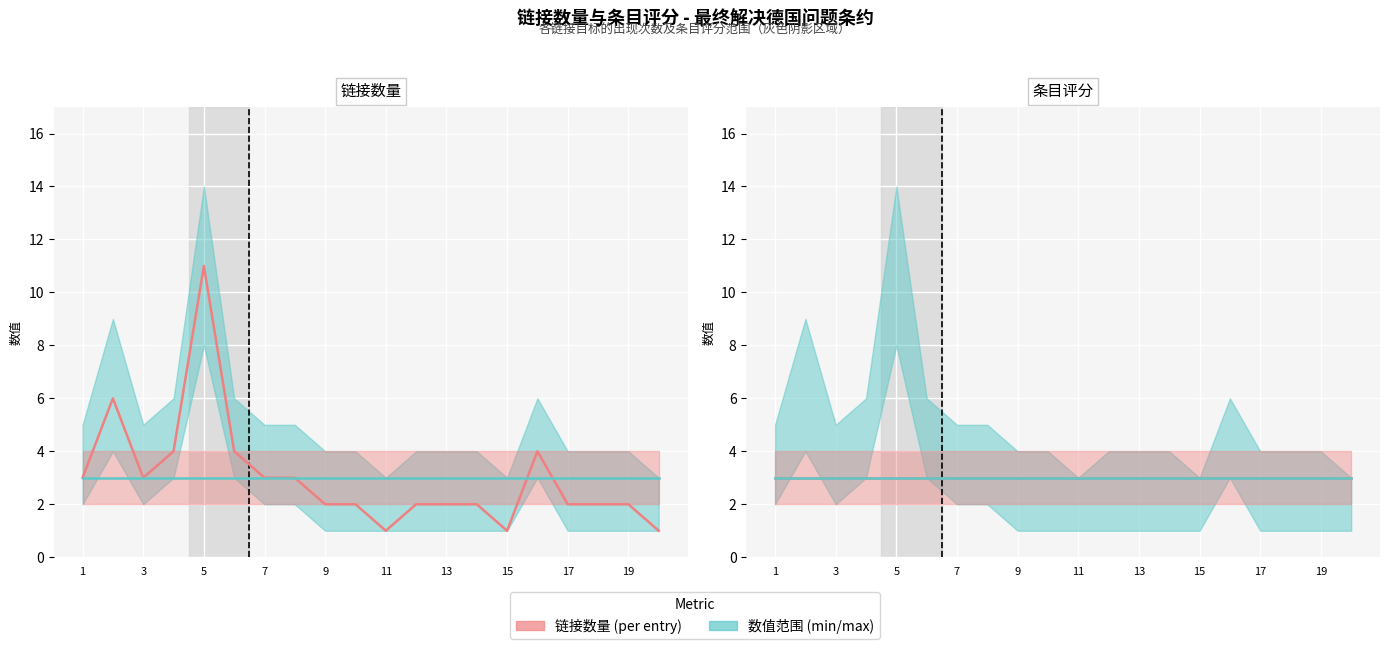

What is the difference between the highest and lowest values at 19?

1